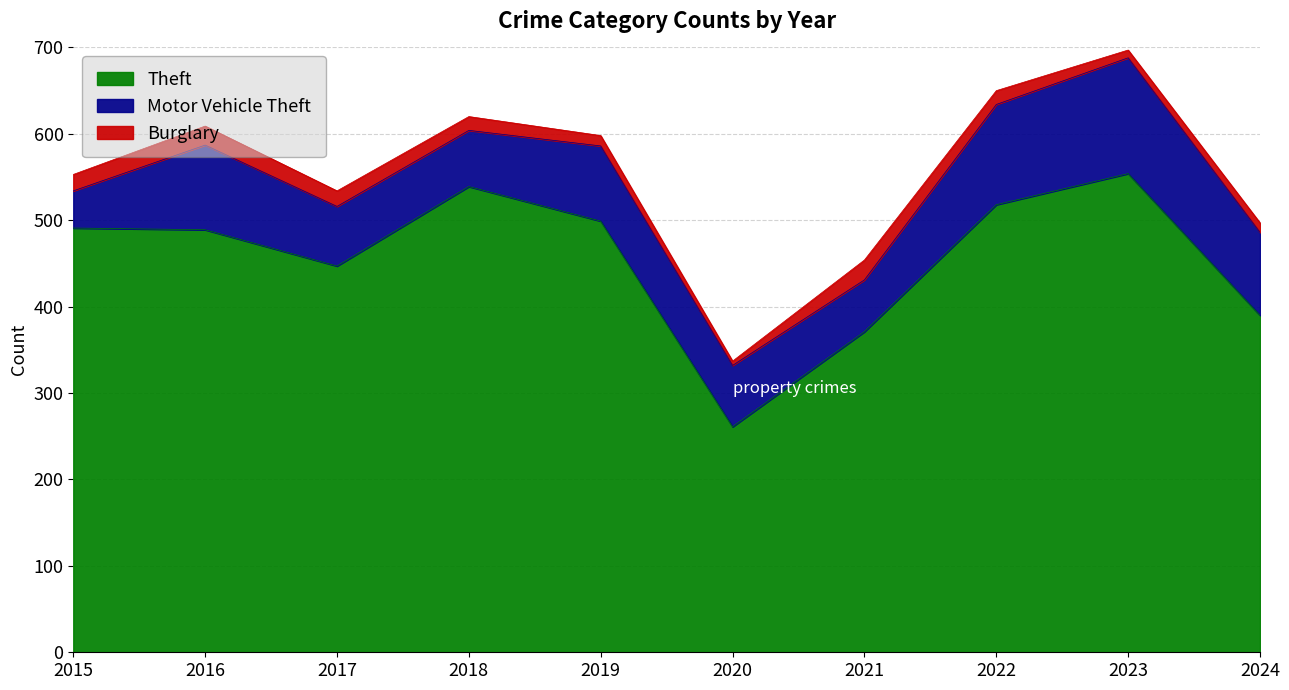

What is the spread (max minus min) of values at 2024?

379